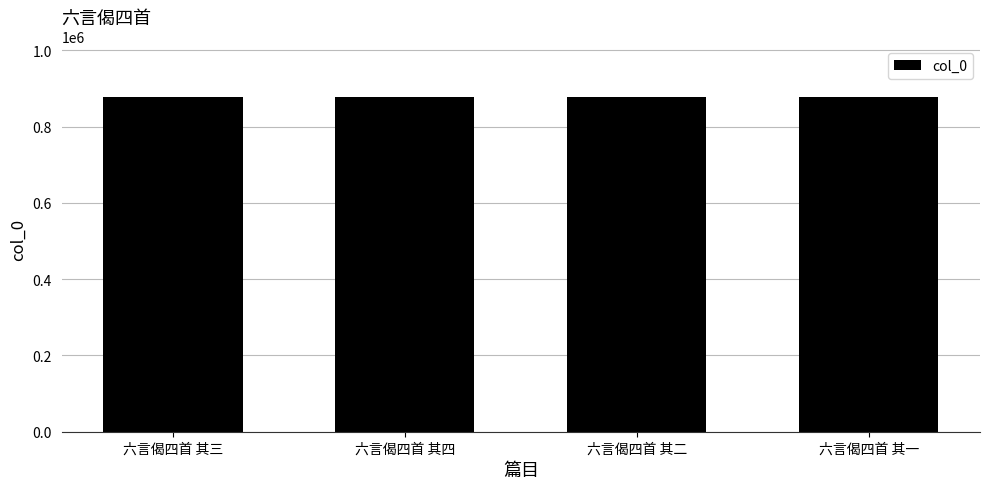

What is the difference between the maximum and minimum values?

3